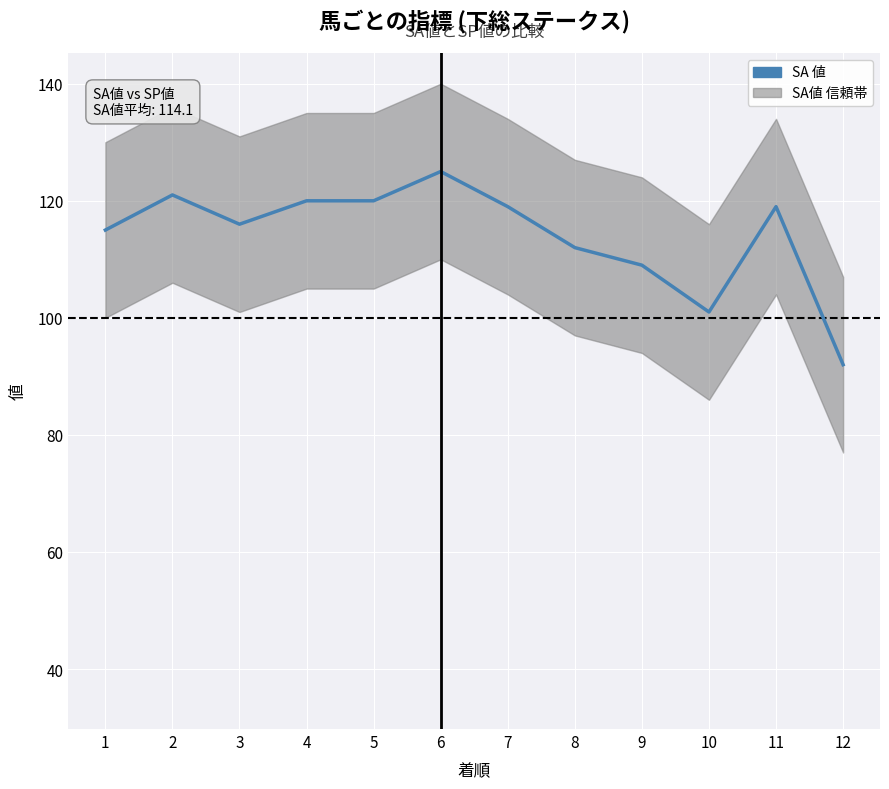

What is the change in value from 2 to 12?

-29